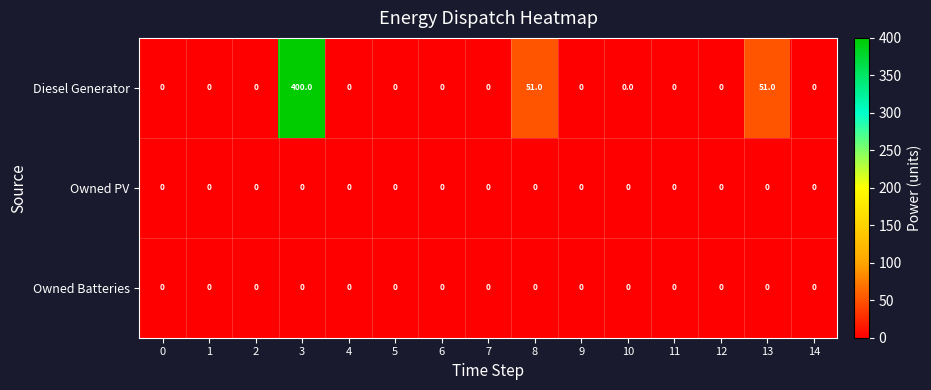

True or false: Diesel Generator has a value of 0 at 2.

True